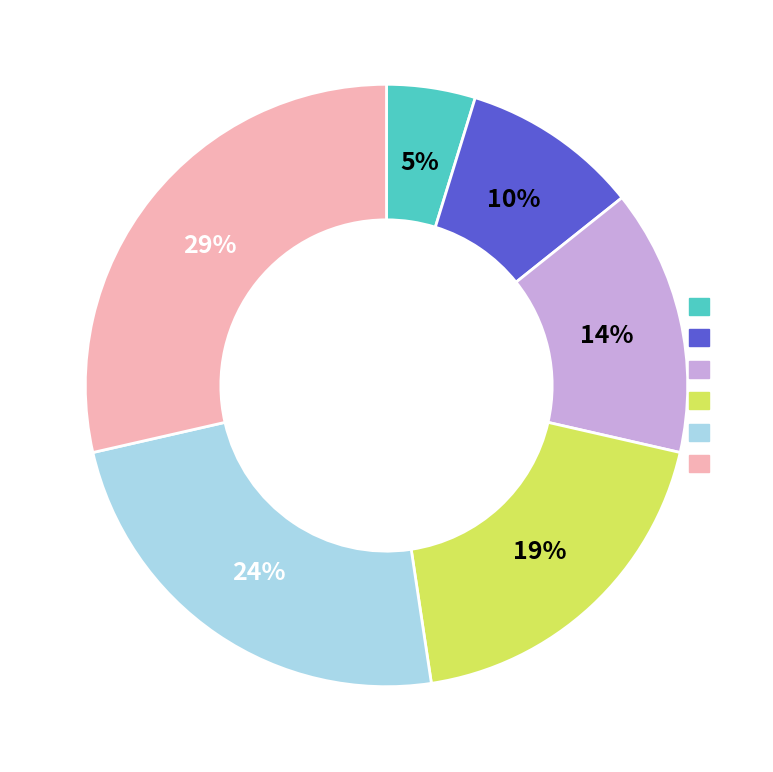

Is there any slice that represents more than half of the pie?

No